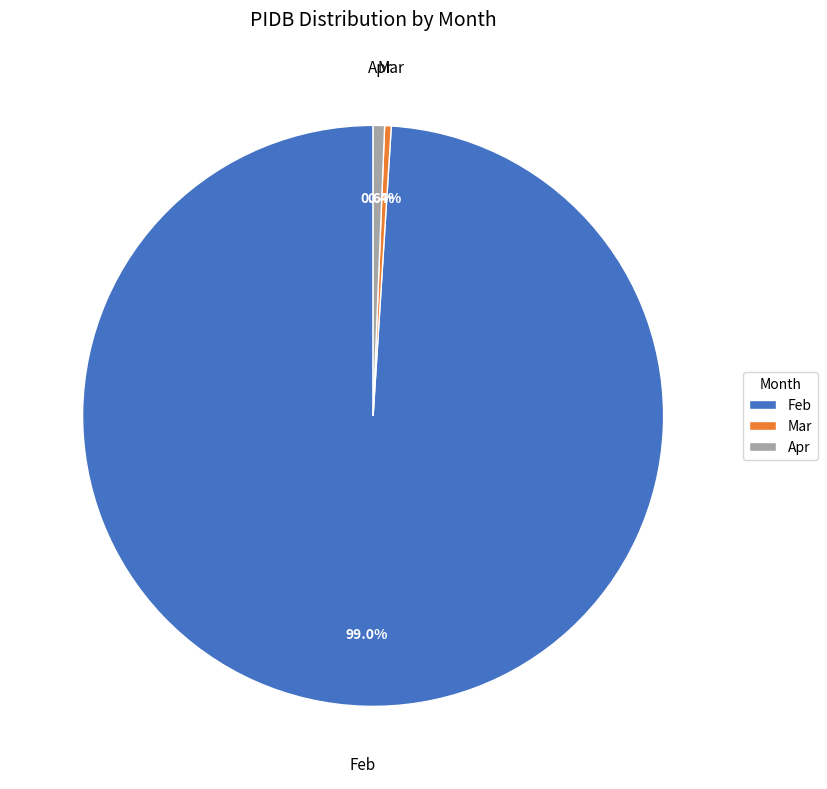

Is Apr the majority of the pie?

No